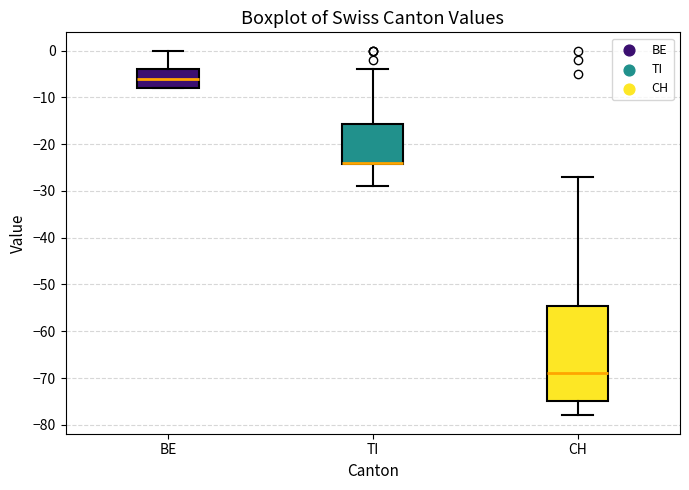

Reading left to right, read every box against the y-axis: the position of its median line, the range the box covers, and the ends of its whiskers. The values are not printed on the chart, so give them approximately, as read against the axis.

BE: median -6, box -8 to -4, whiskers -8 to 0
TI: median -24 (drawn on the box's lower edge), box -24 to -16, whiskers -29 to -4
CH: median -69, box -75 to -54, whiskers -78 to -27